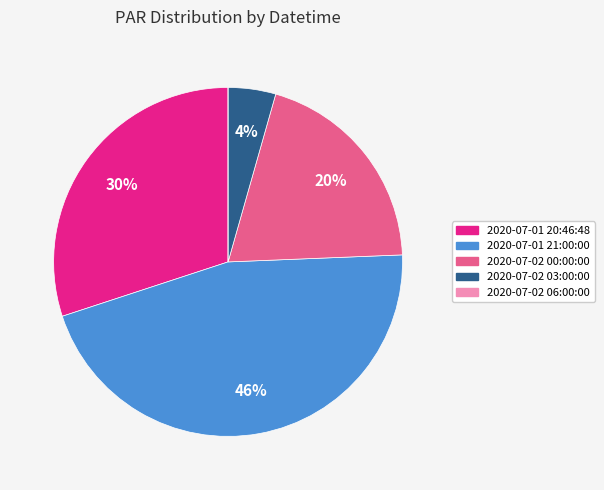

The 2020-07-02 03:00:00 slice represents 4% of the pie. True or false?

True